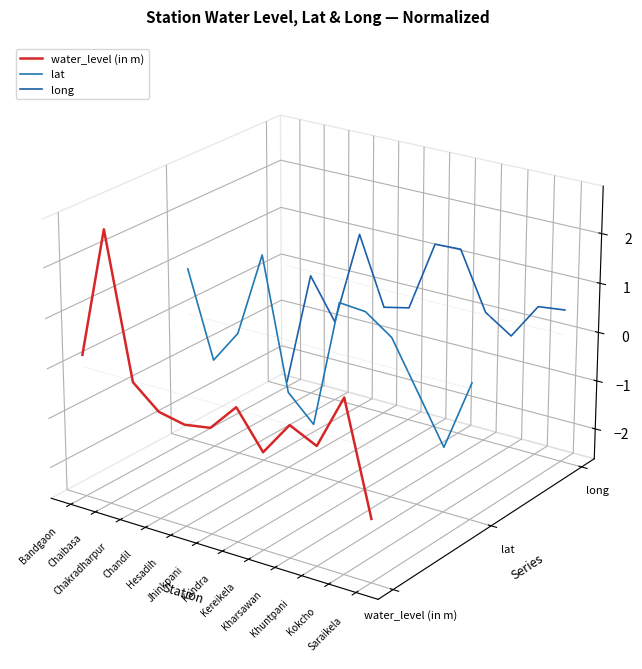

Does the chart display data point markers on the line(s)?

No